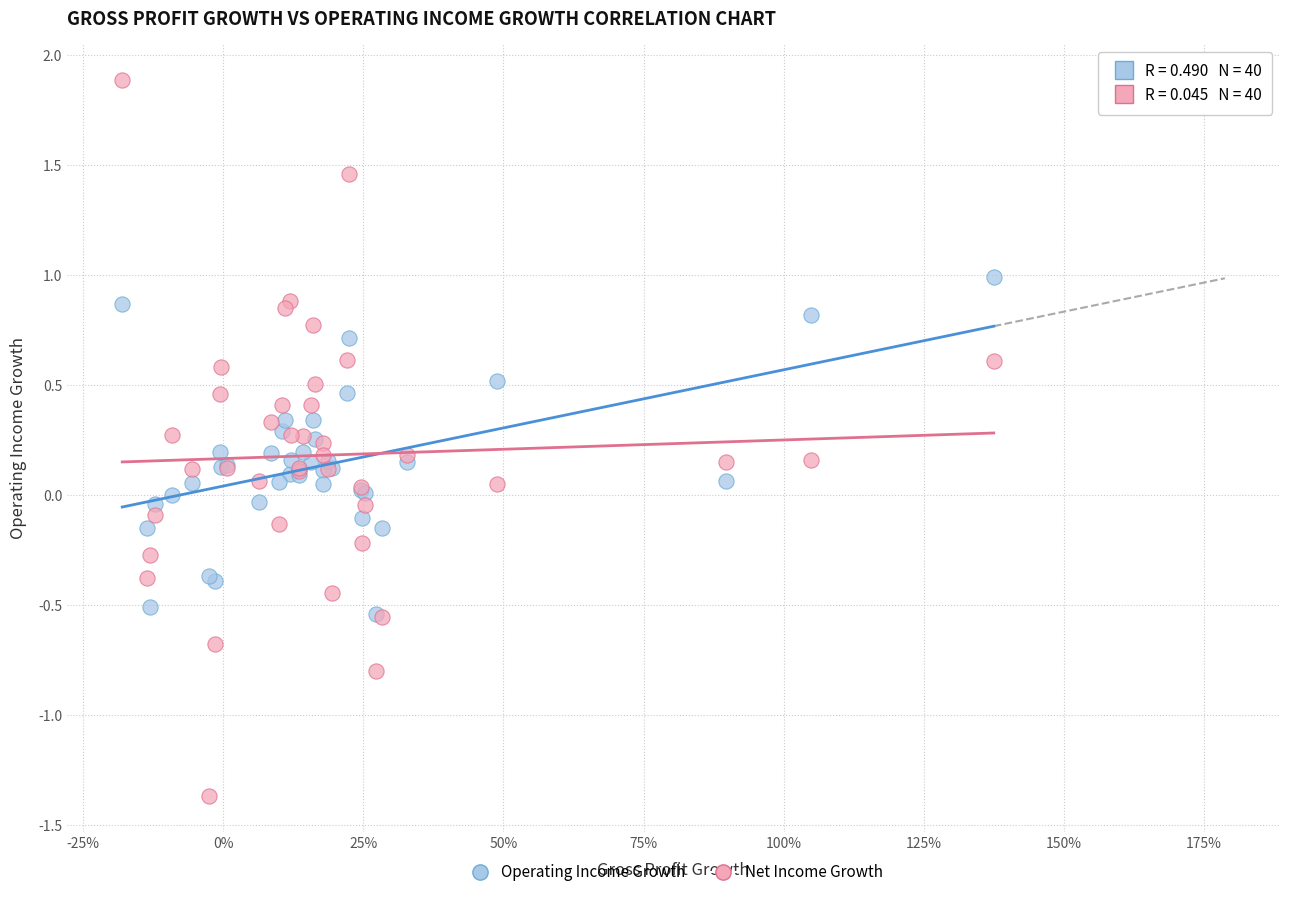

What are all the series names shown in the legend?

Operating Income Growth, Net Income Growth